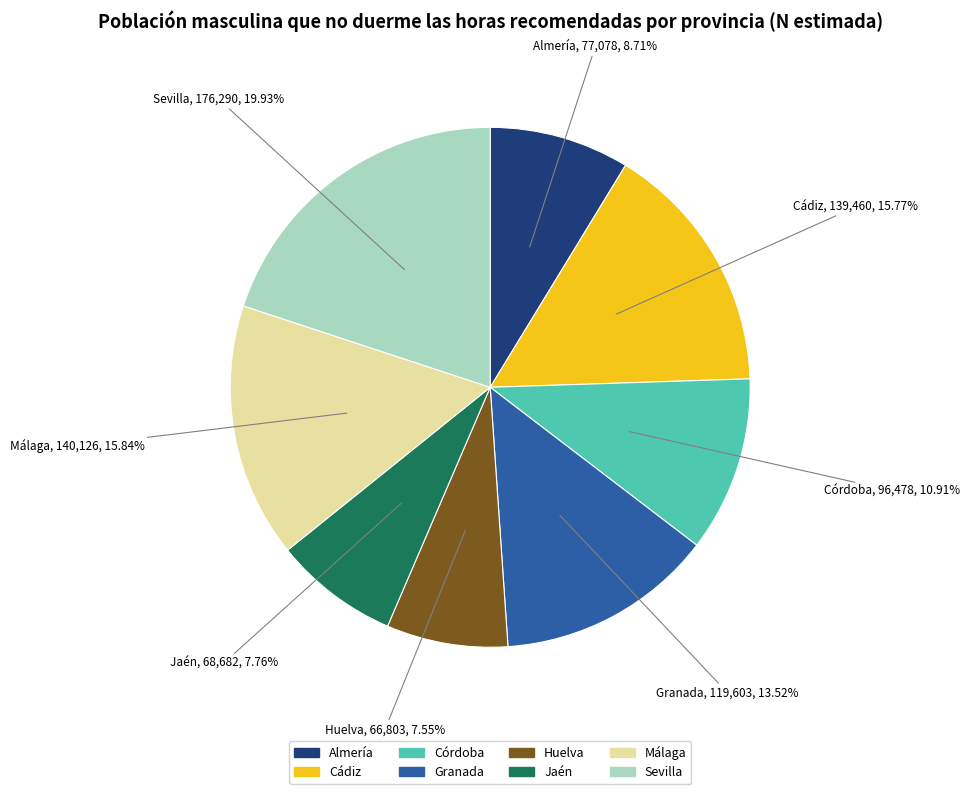

To the nearest percent, what is the average slice percentage?

12%